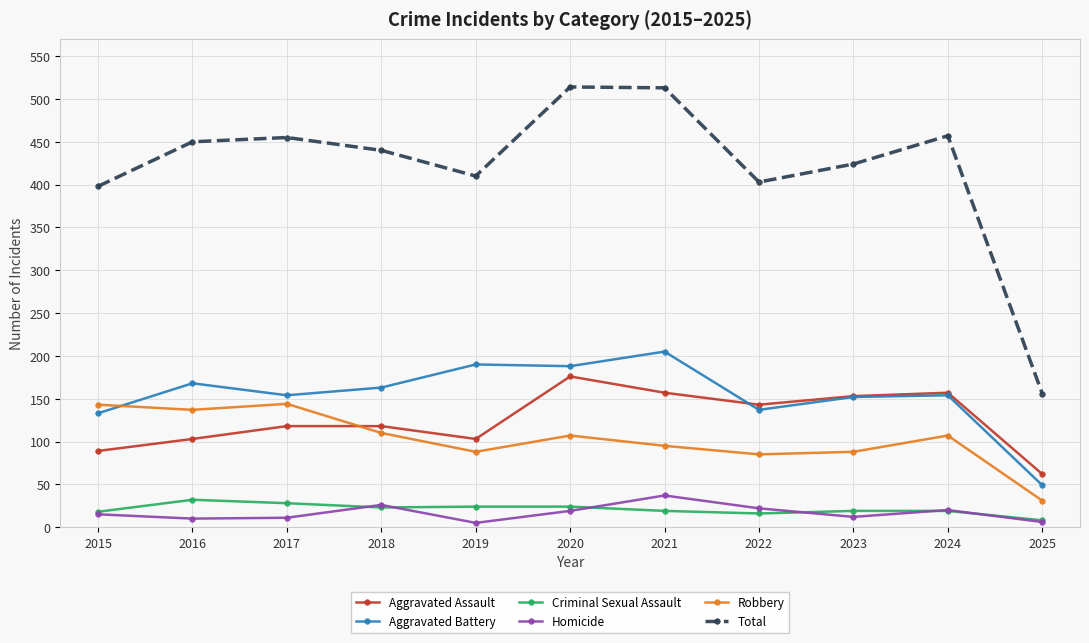

Which series has the widest spread of values?

Total